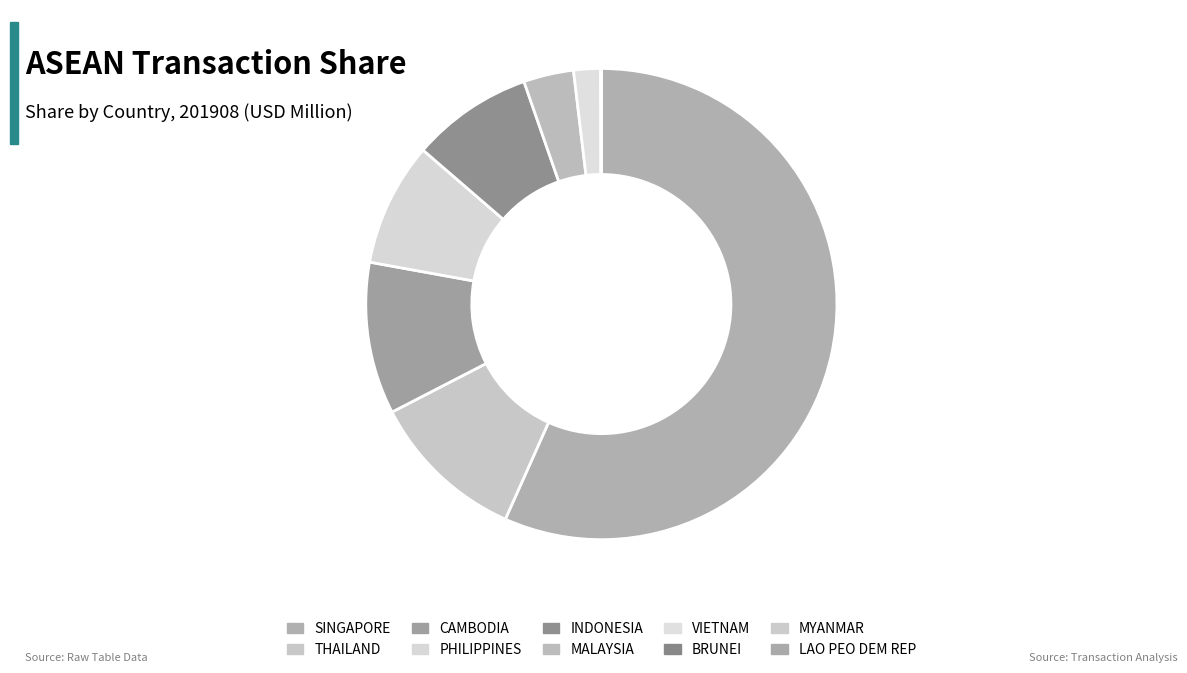

Combined, what portion of the pie is THAILAND and VIETNAM?

12.6%